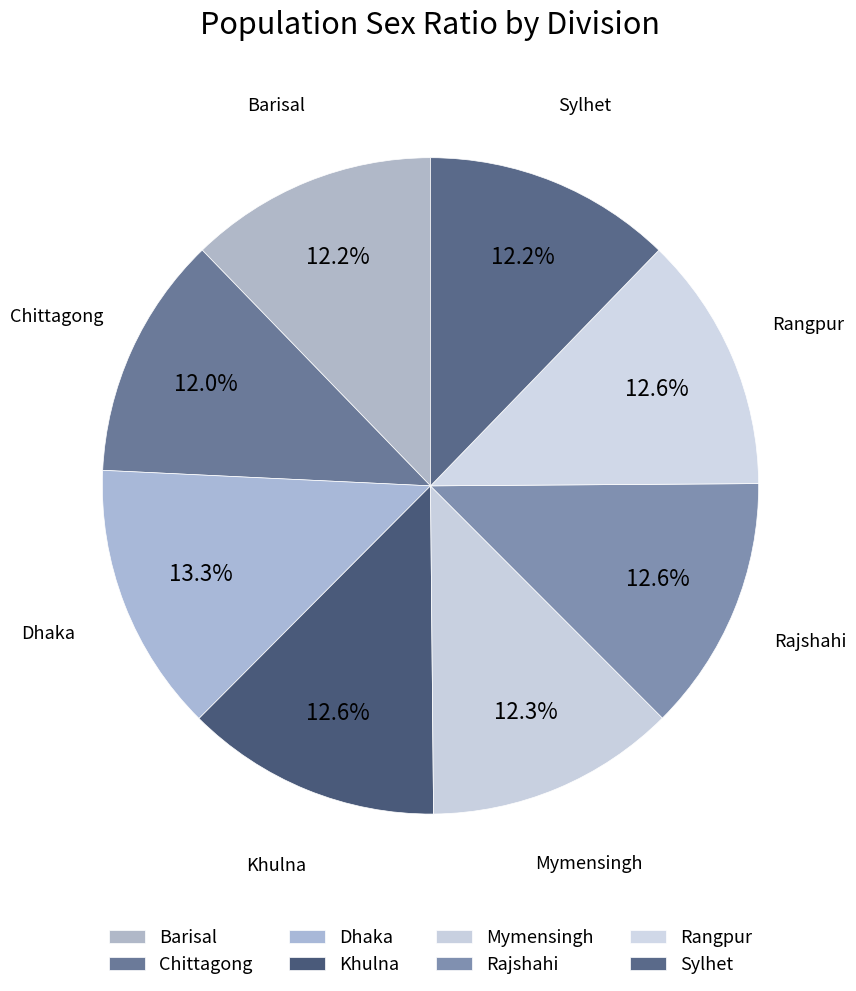

Does Chittagong account for over 50% of the chart?

No